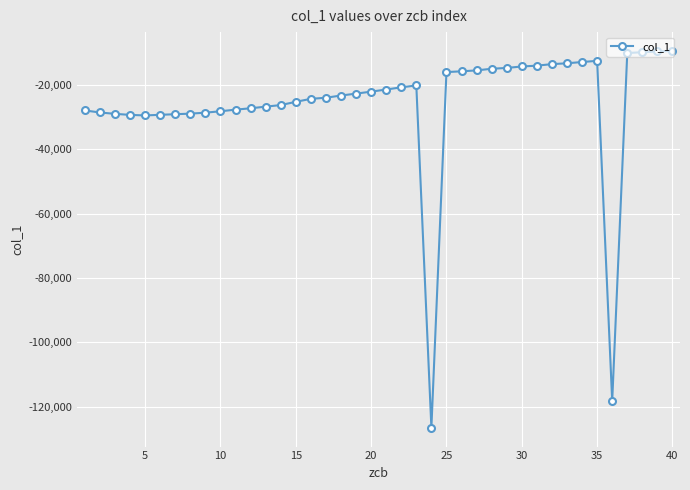

Does the chart have visible grid lines?

Yes